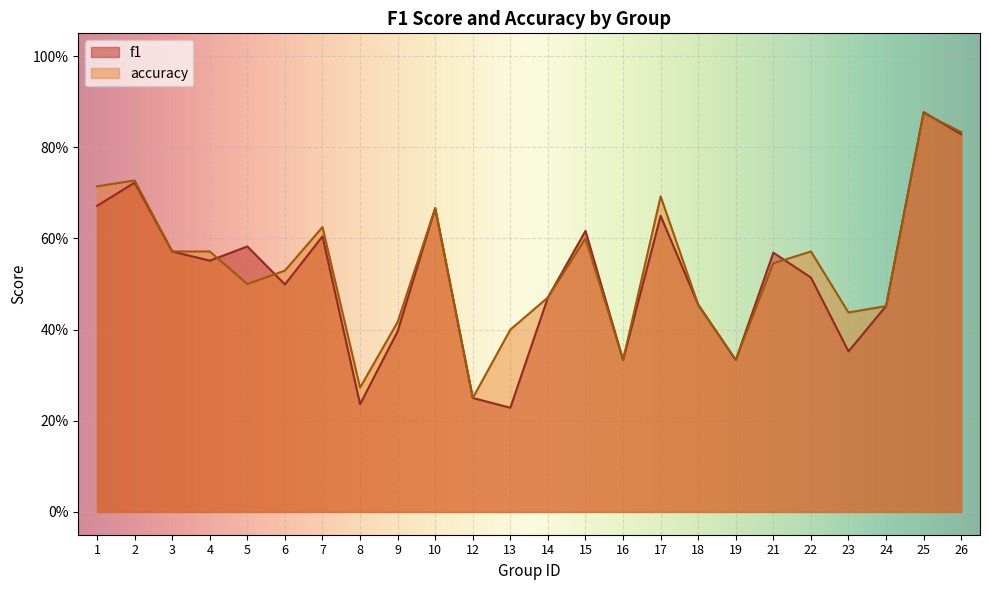

The value of accuracy at 23 is 0.2. True or false?

False